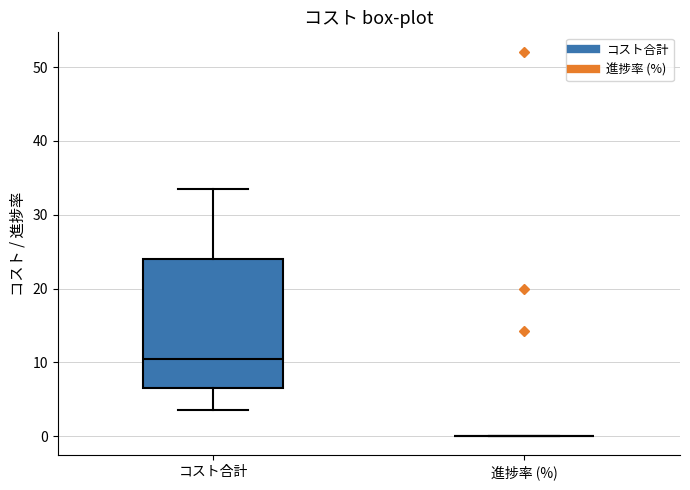

Reading left to right, transcribe this box plot: for each box, give where its median line is, the range the box spans, and where its two whiskers end, as read against the y-axis. The values are not printed on the chart, so give them approximately, as read against the axis.

コスト合計: median 11, box 7 to 24, whiskers 4 to 34
進捗率 (%): box collapsed to a line at 0, whiskers 0 to 0